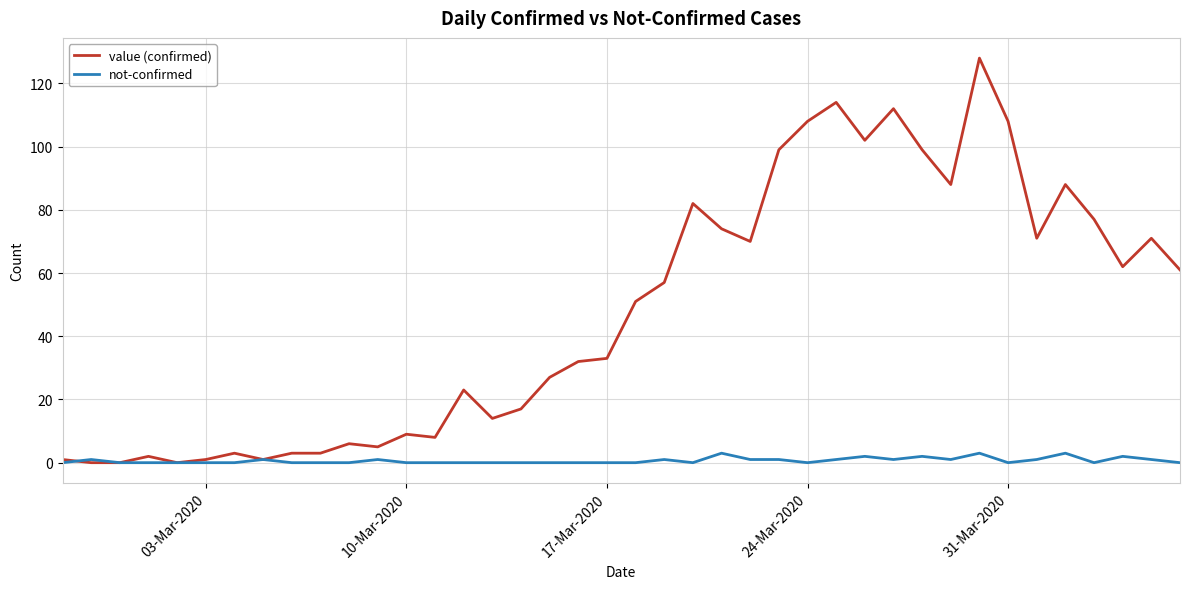

What is the highest value of the not-confirmed series?

3